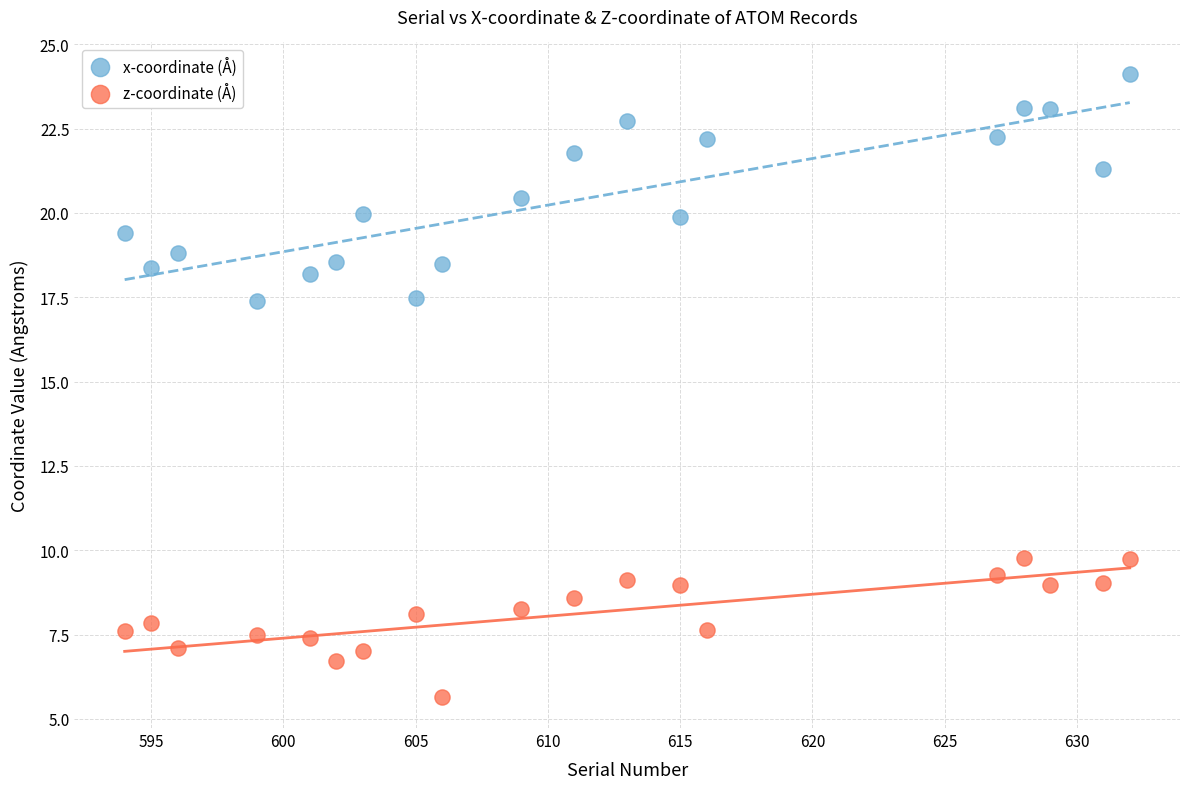

Across all data points, what is the range of X values (max minus min)?

38.0